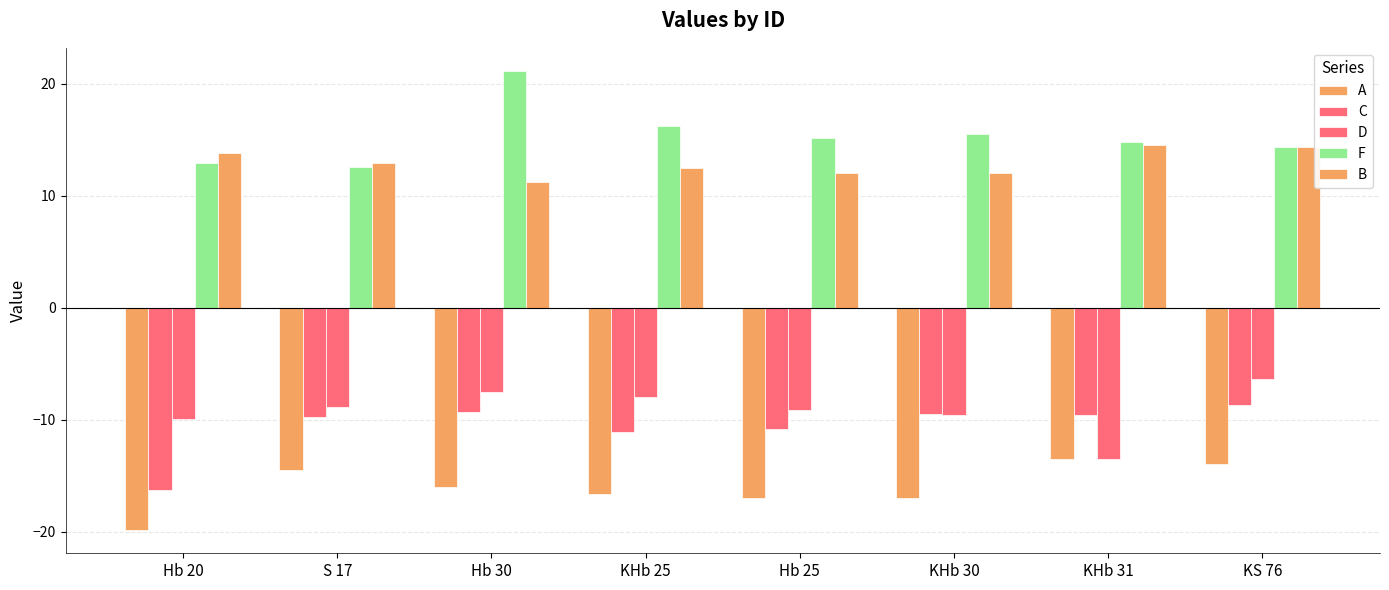

At which category does the chart reach its minimum across all series?

Hb 20